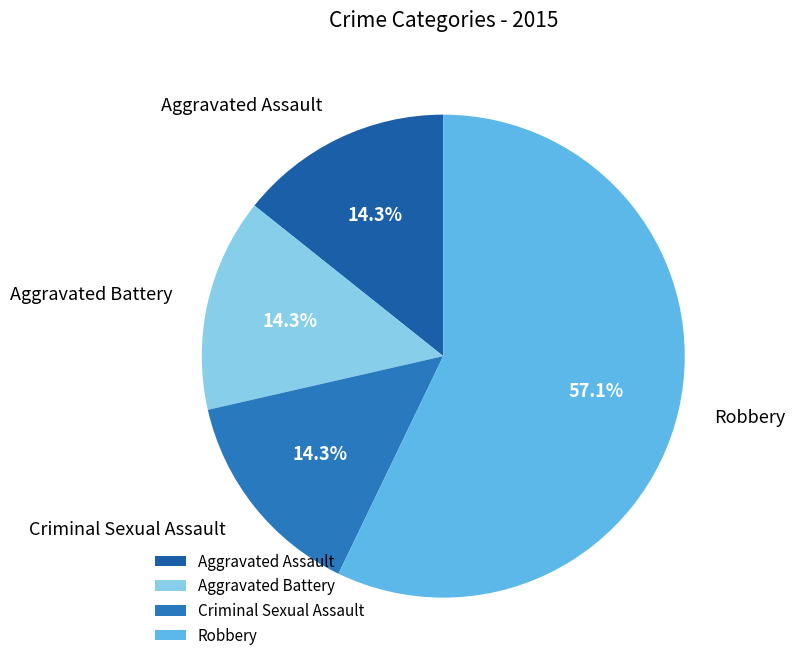

Is Aggravated Assault the majority of the pie?

No